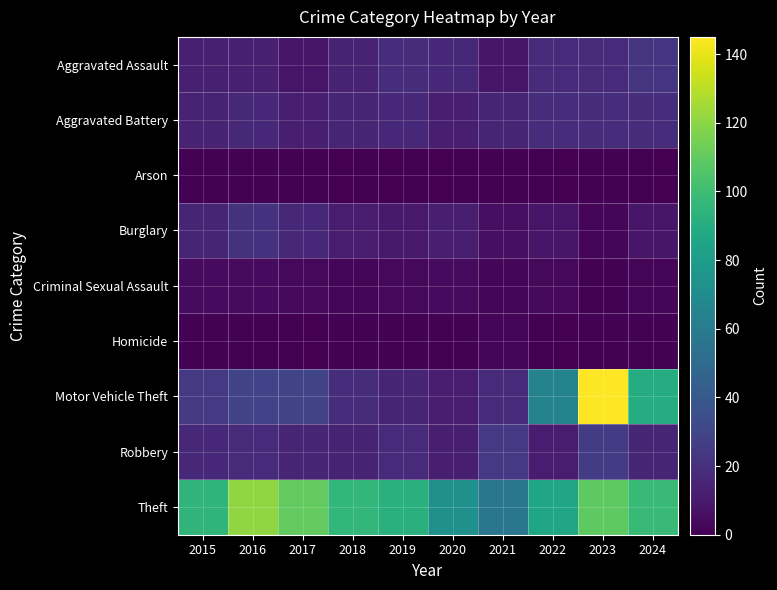

Between 2020 and 2024, which series saw the biggest shift?

Motor Vehicle Theft